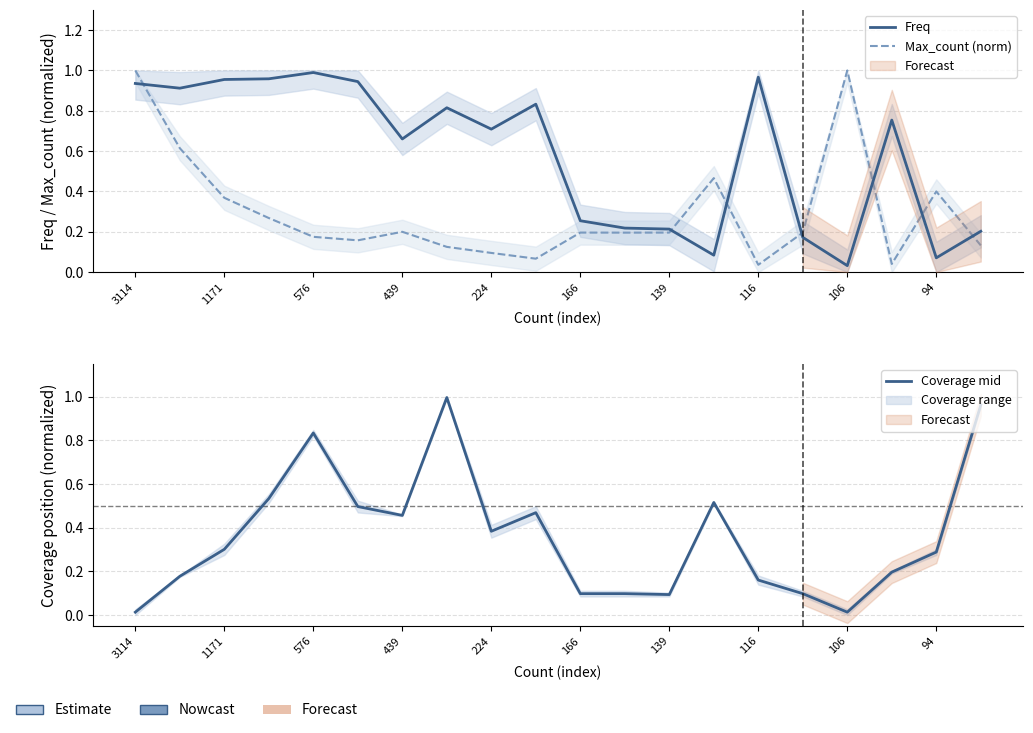

True or false: Max_count (norm) and Freq cross at least once.

True